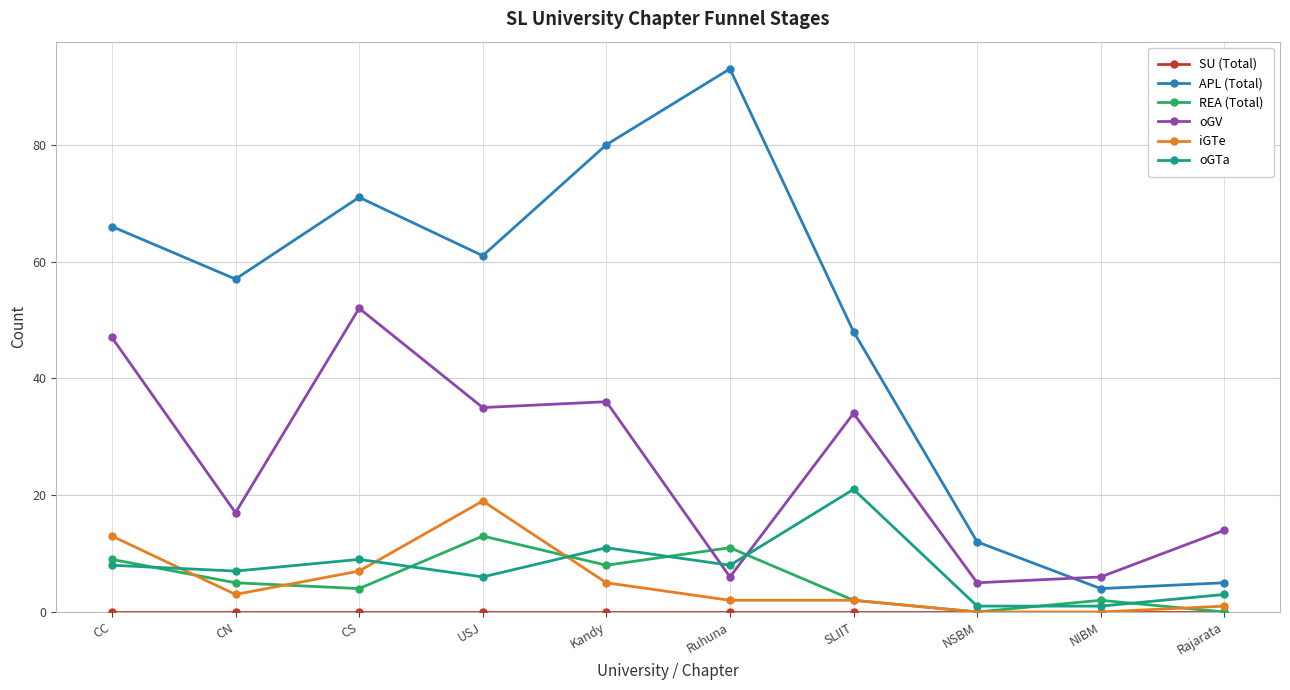

How many distinct data groups are displayed?

6